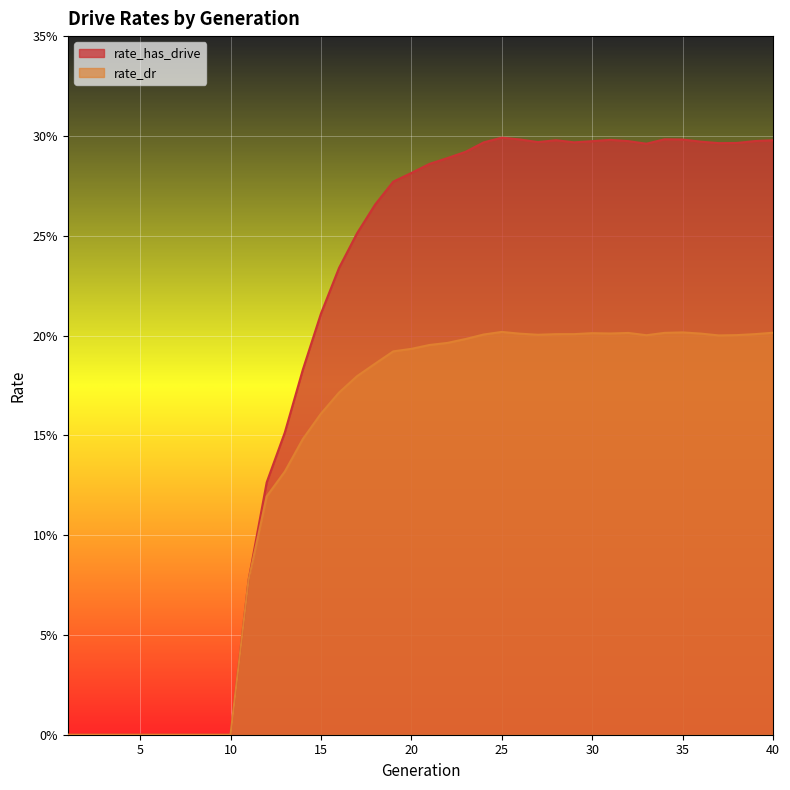

What is the sum of all rate_dr values?

5.6